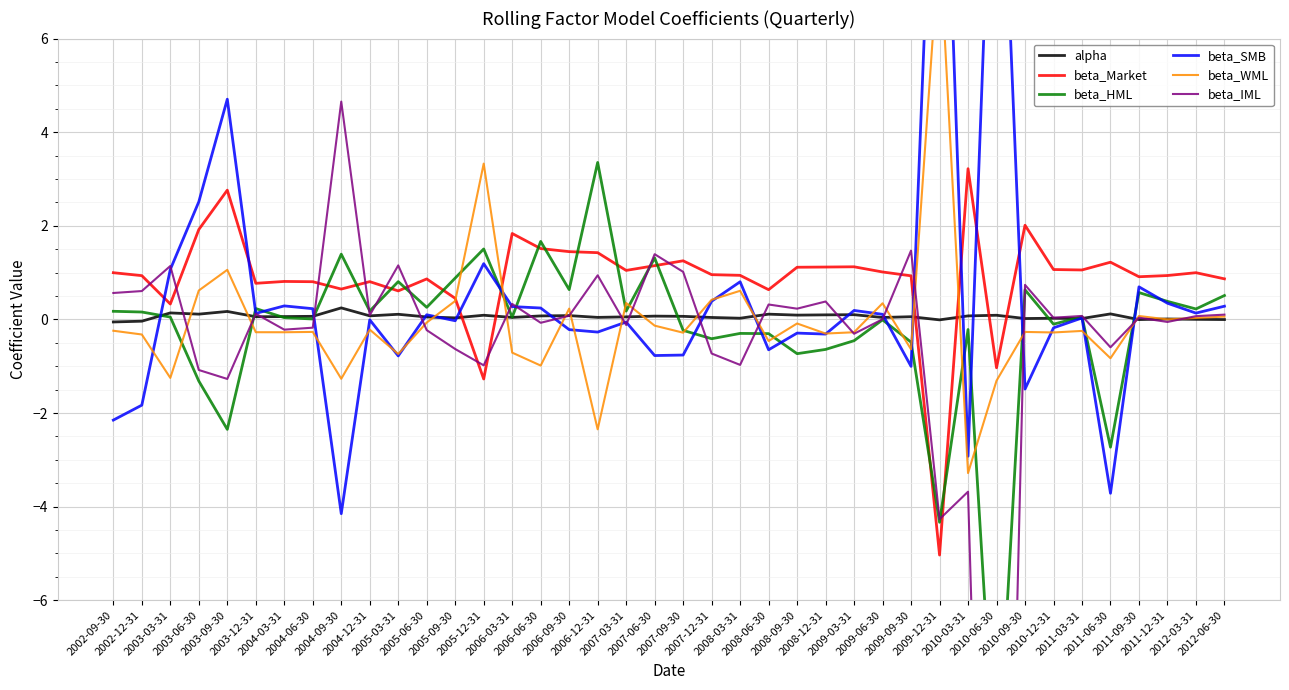

Count the number of data series in this chart.

6